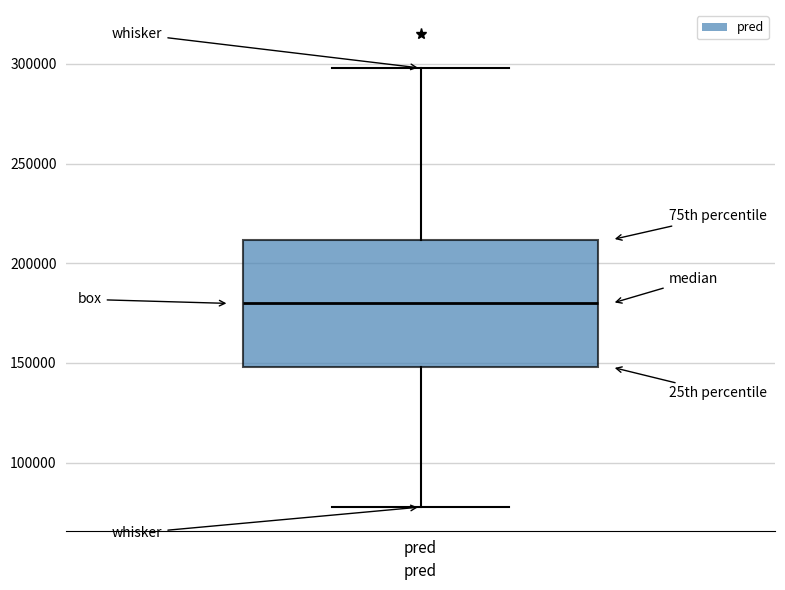

Read this box plot against the y-axis: the position of the median line, the range covered by the box, and the ends of both whiskers. The values are not printed on the chart, so give them approximately, as read against the axis.

median 180000, box 150000 to 210000, whiskers 80000 to 300000